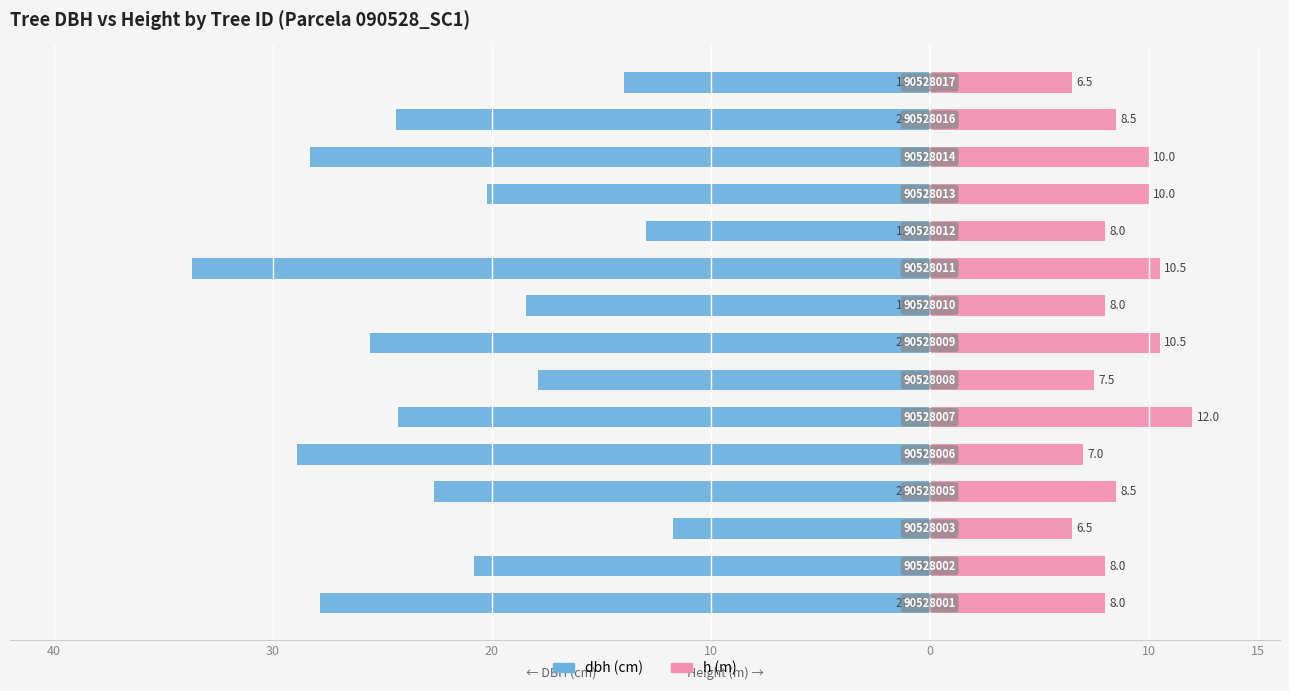

How many values in the h series exceed 8?

7